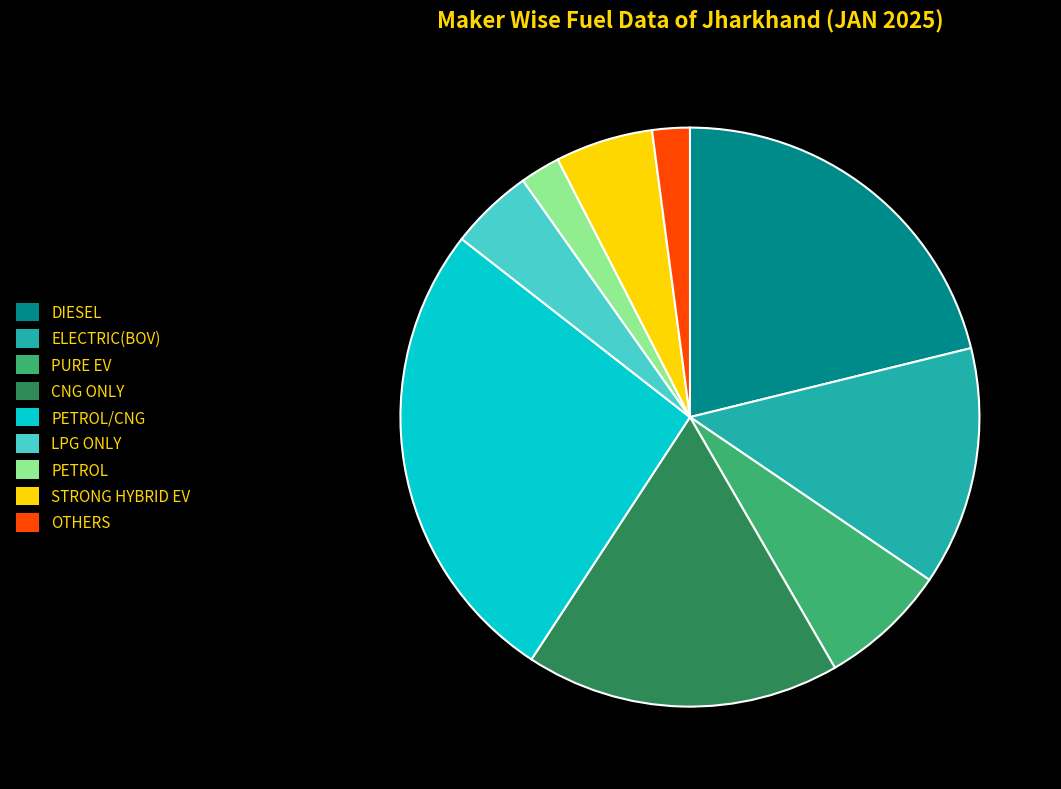

Is the sum of ELECTRIC(BOV) and LPG ONLY greater than half?

No